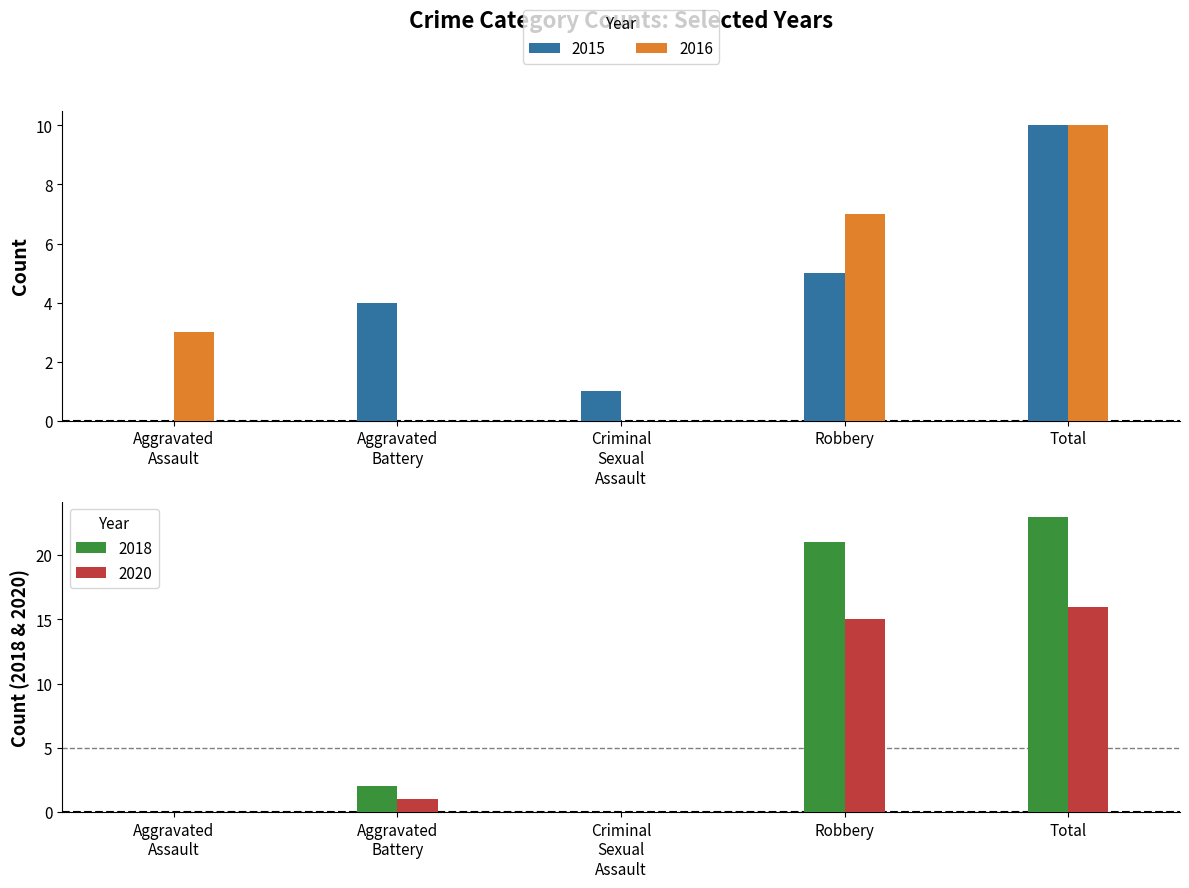

The 2015 series shows 10 at Total. True or false?

True